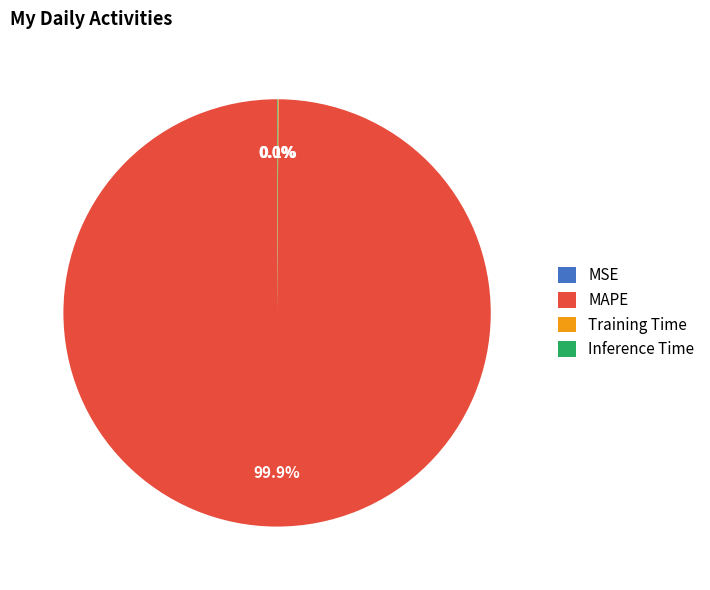

What is the majority slice?

MAPE